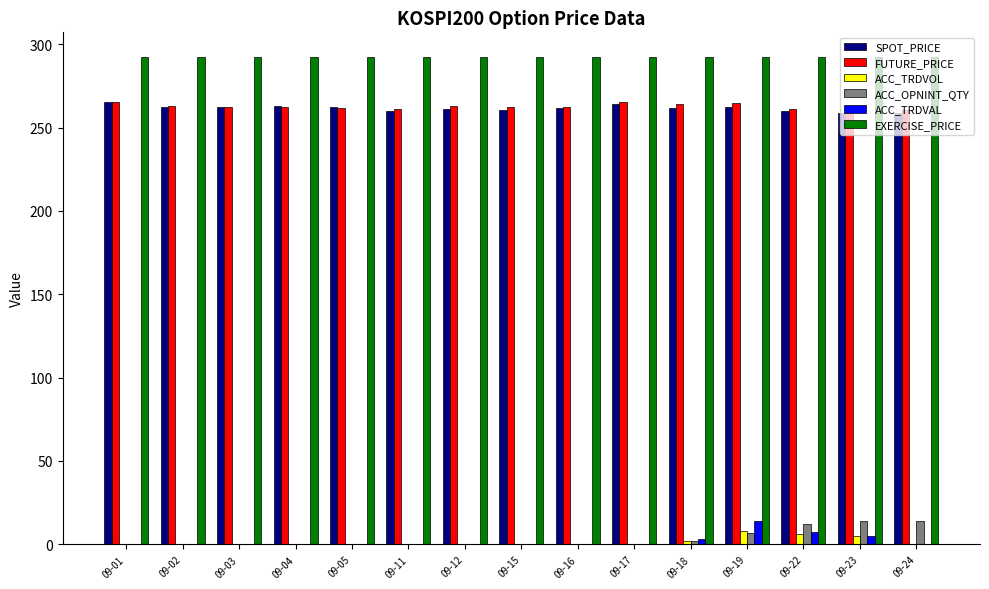

Are the bars horizontal?

No